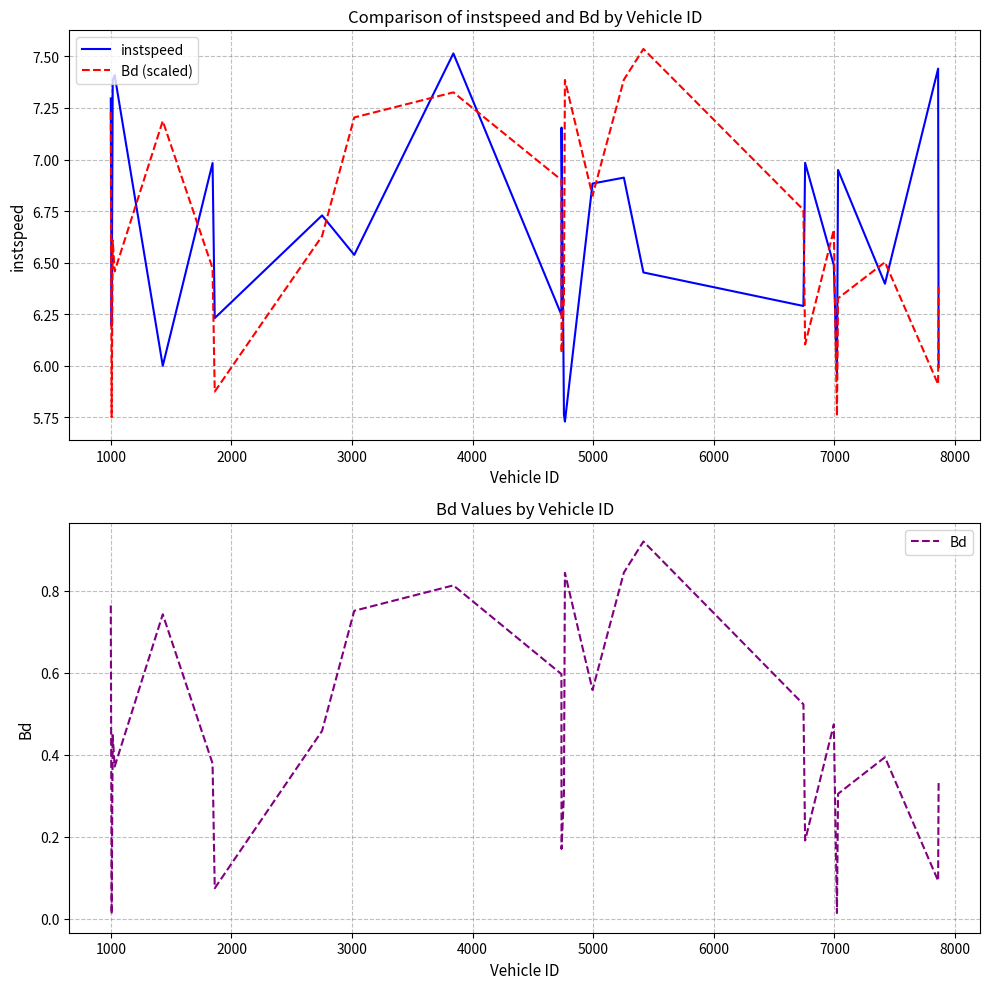

After their last crossing, which series has the higher values: Bd (scaled) or instspeed?

Bd (scaled)